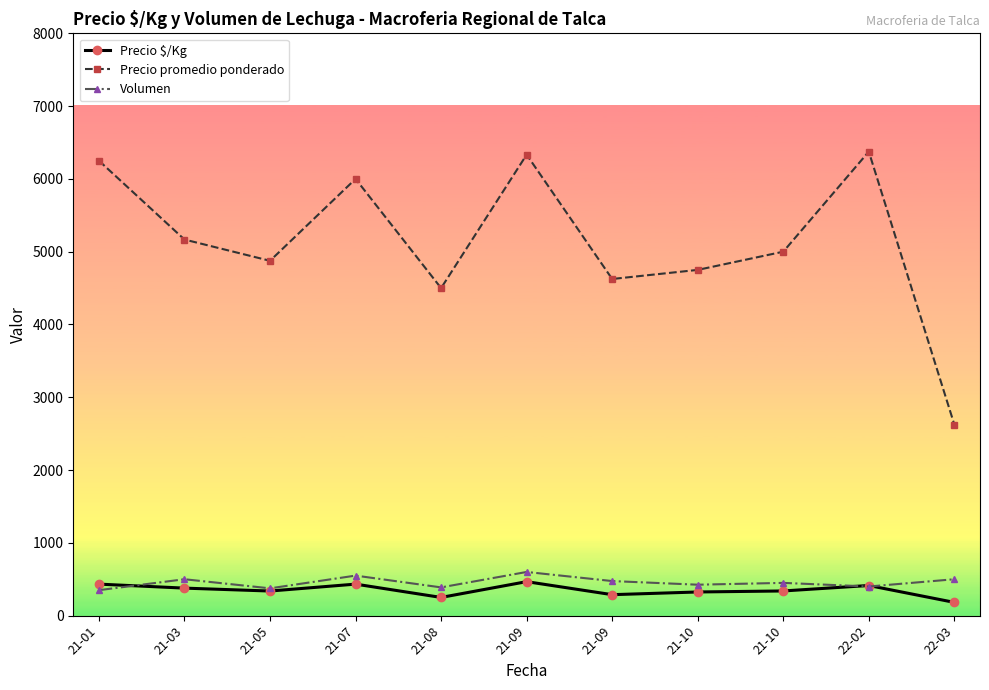

At which category is the sum across all series the highest?

21-09